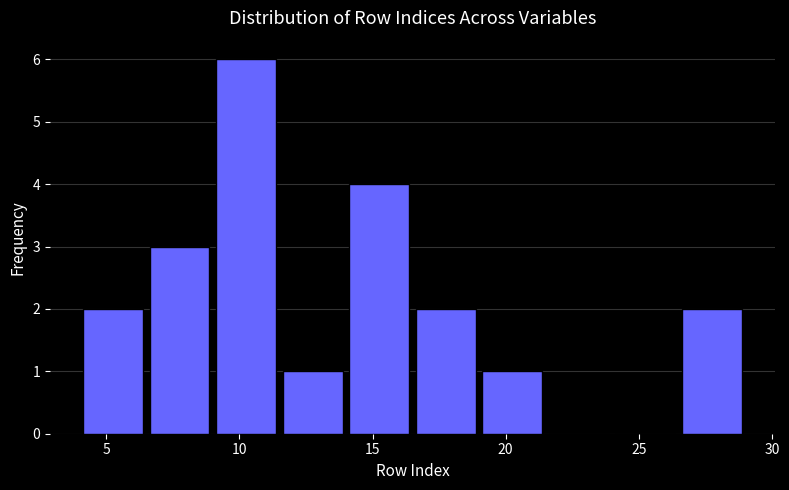

Which range on the x-axis has the tallest bar?

9.0 to 11.5